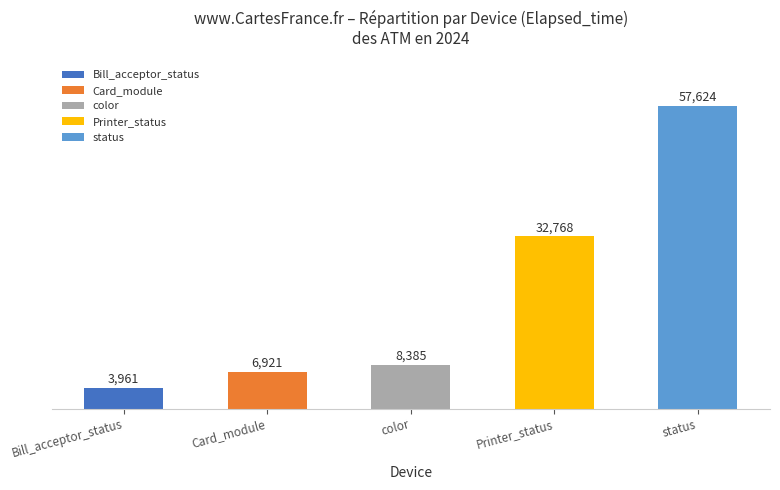

List the labels in order of value, largest first.

status, Printer_status, color, Card_module, Bill_acceptor_status